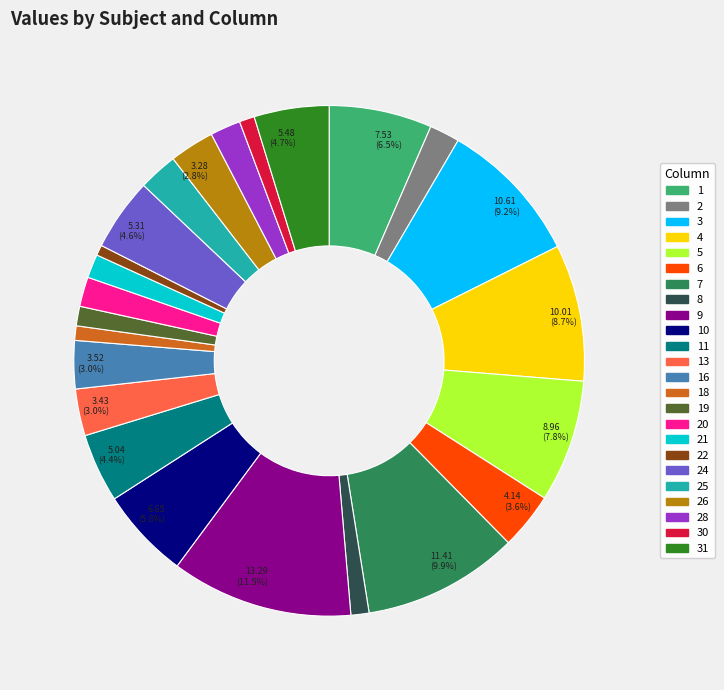

Is there a majority slice in this chart?

No